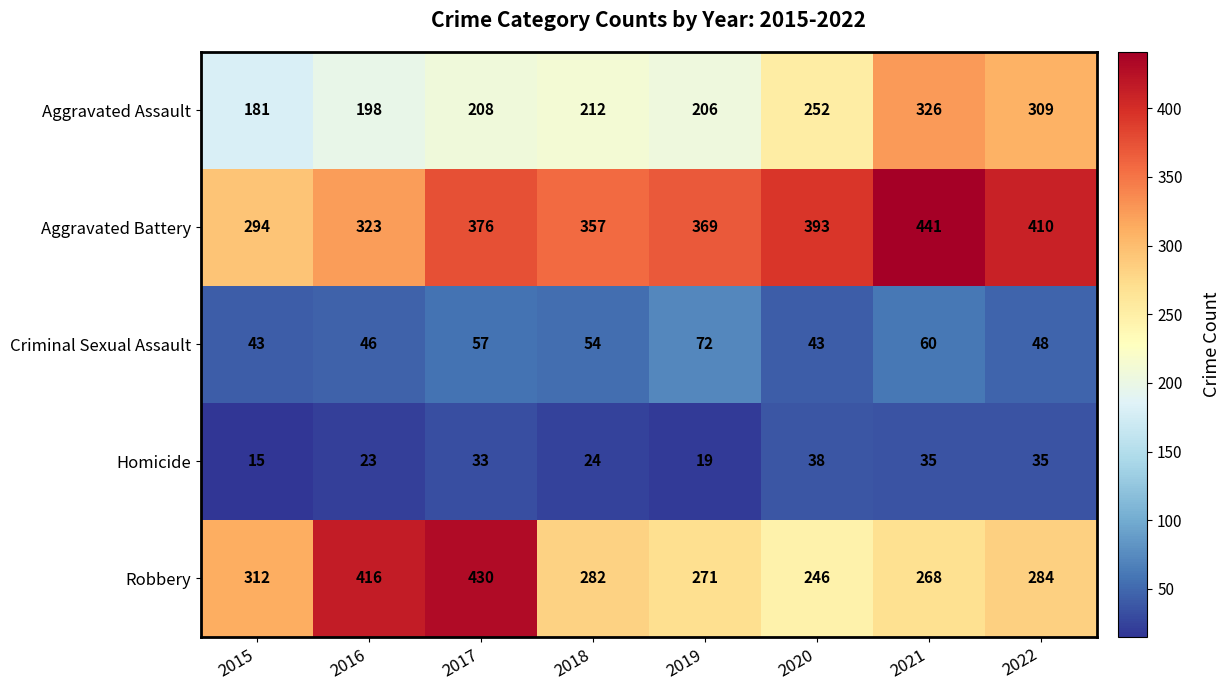

What value does the Aggravated Assault series have at 2022?

309